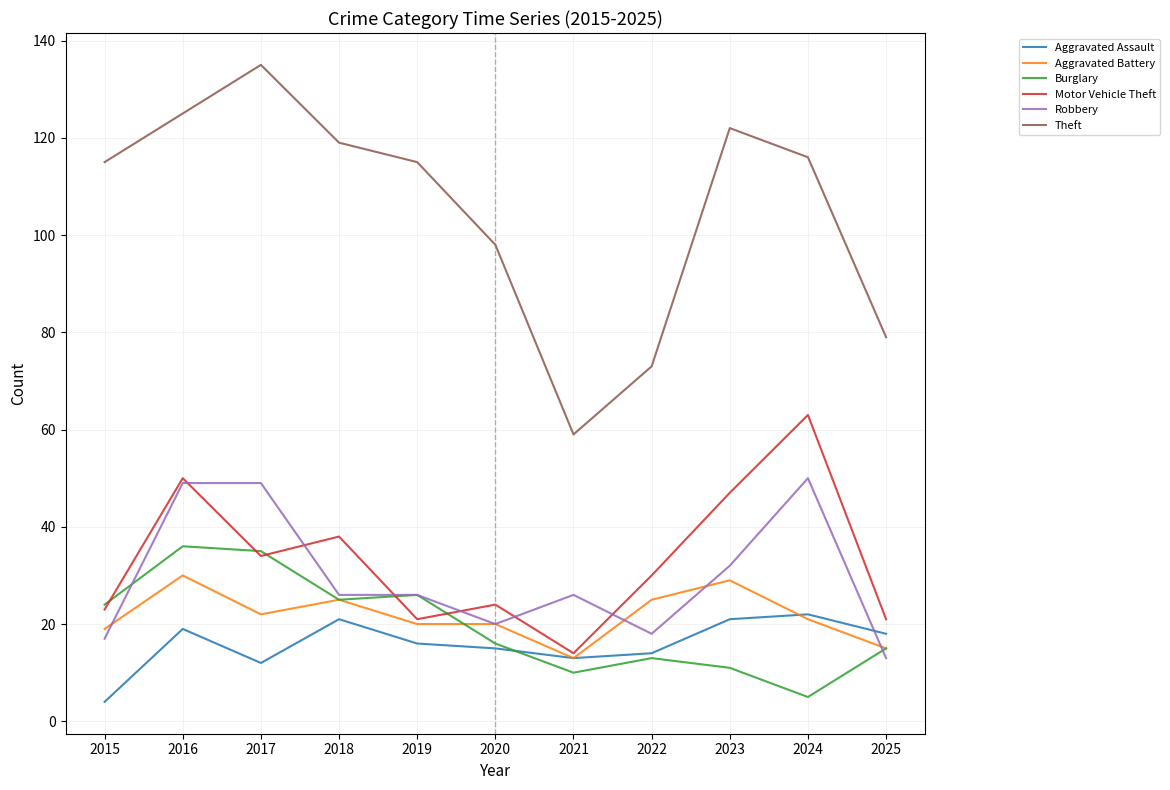

What is the total value across all series at 2019?

224